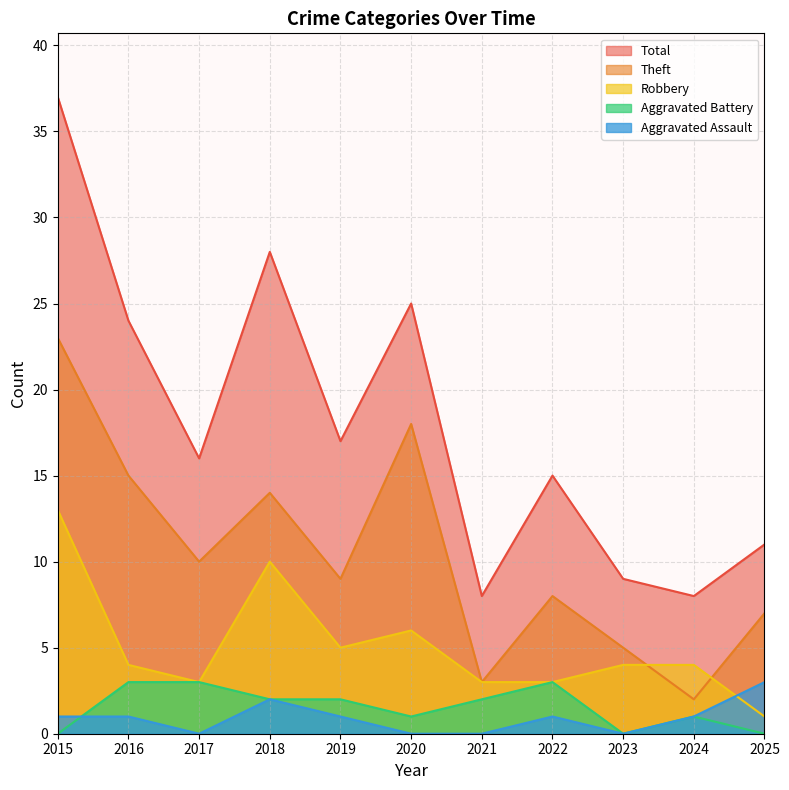

True or false: Total and Aggravated Assault intersect in this chart.

False